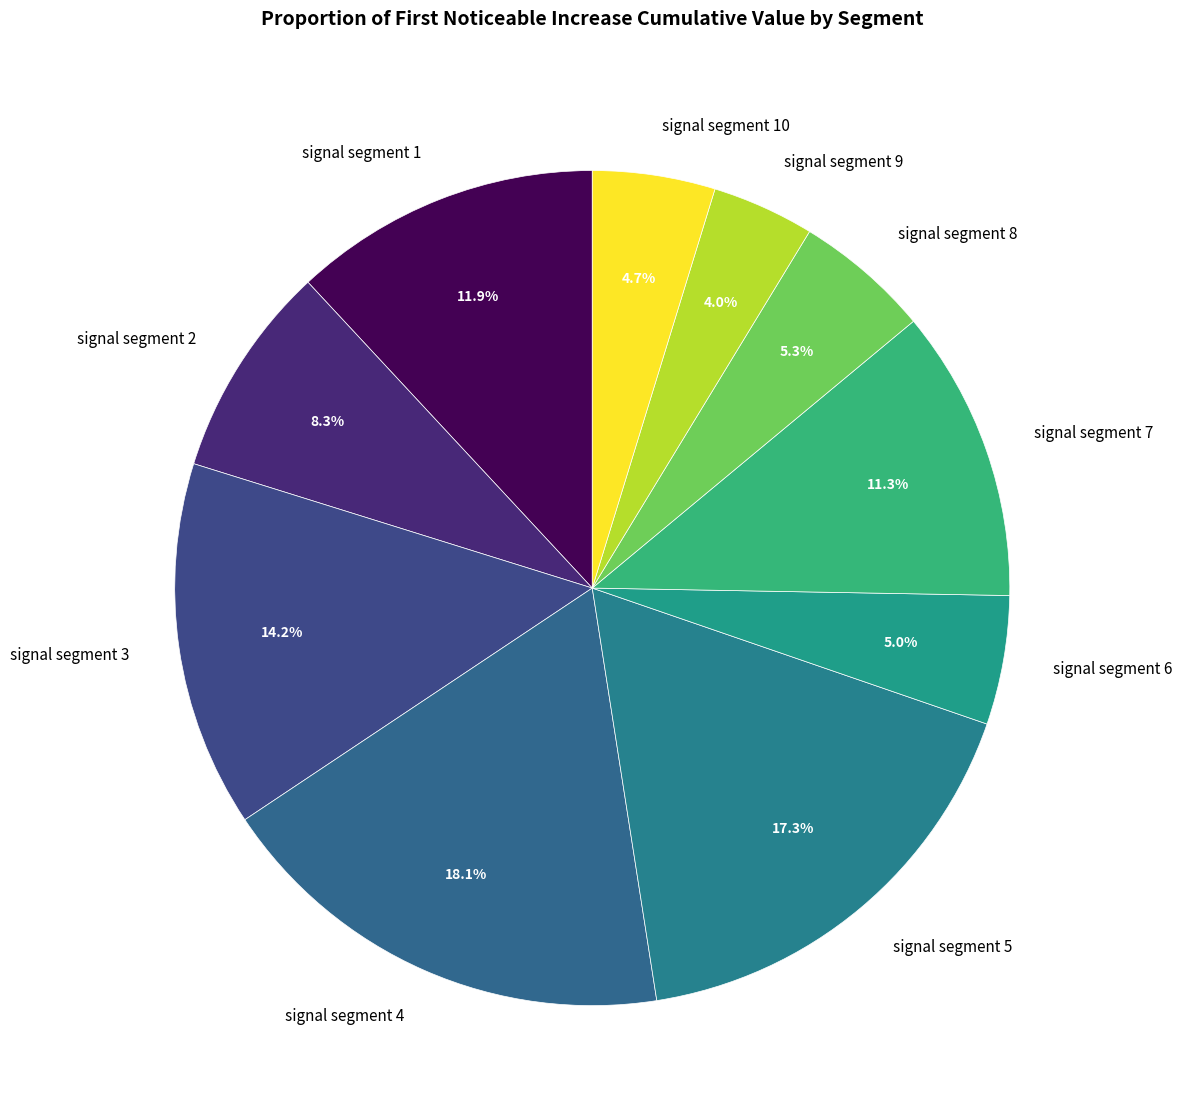

Do signal segment 3 and signal segment 4 together represent more than half of the pie?

No